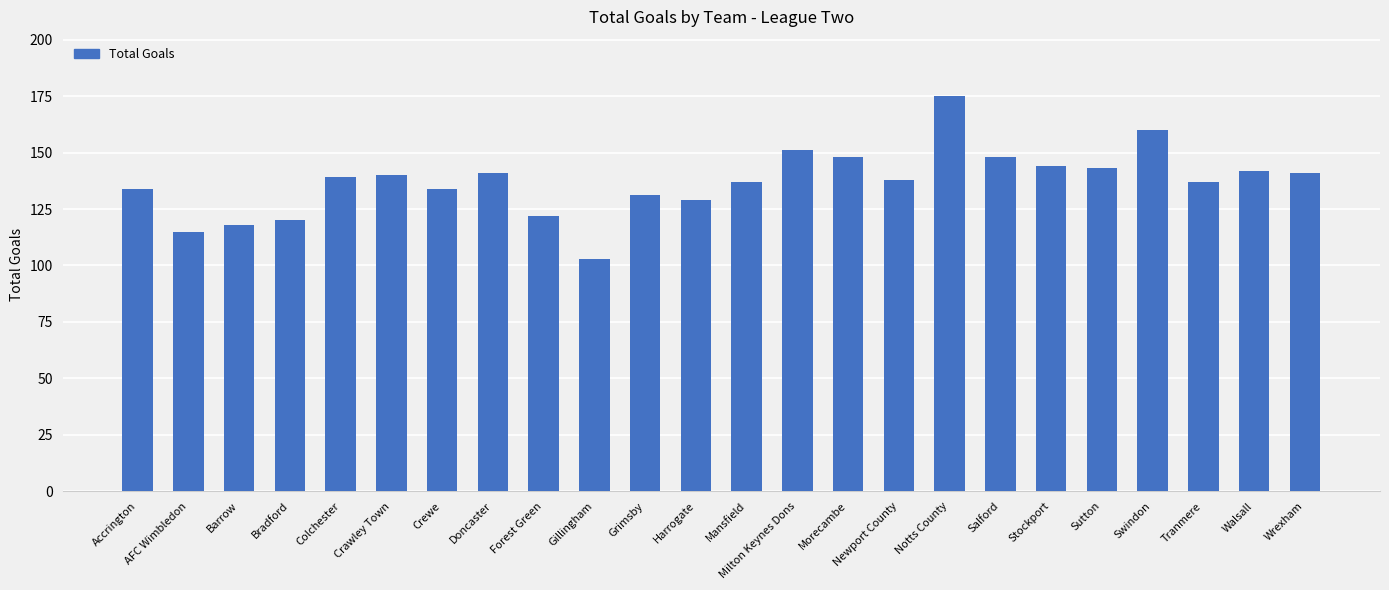

What is the average value?

137